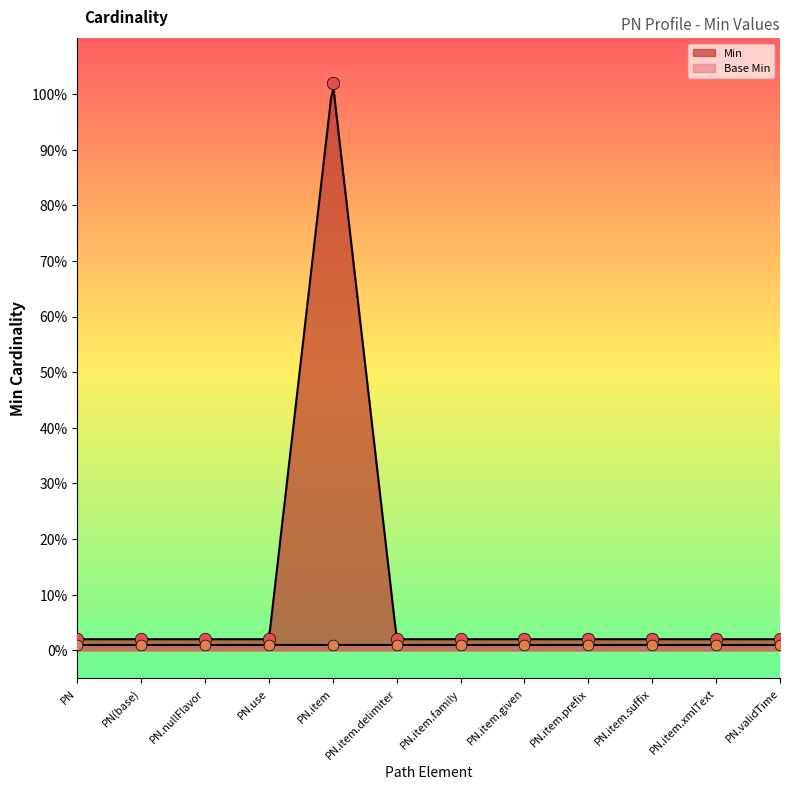

Between PN.item.xmlText and PN.item, which is larger?

PN.item